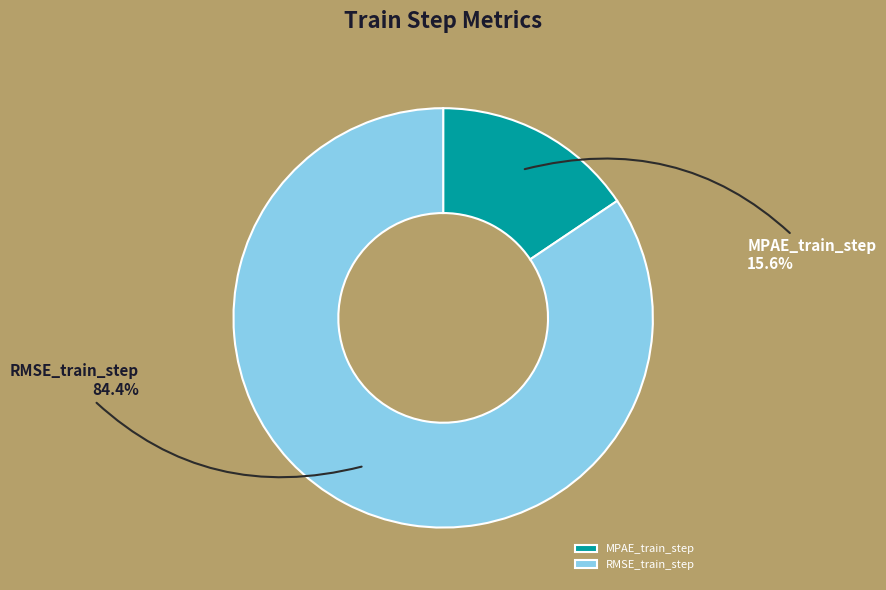

To the nearest percent, what is the difference between the largest and smallest slice percentages?

69%